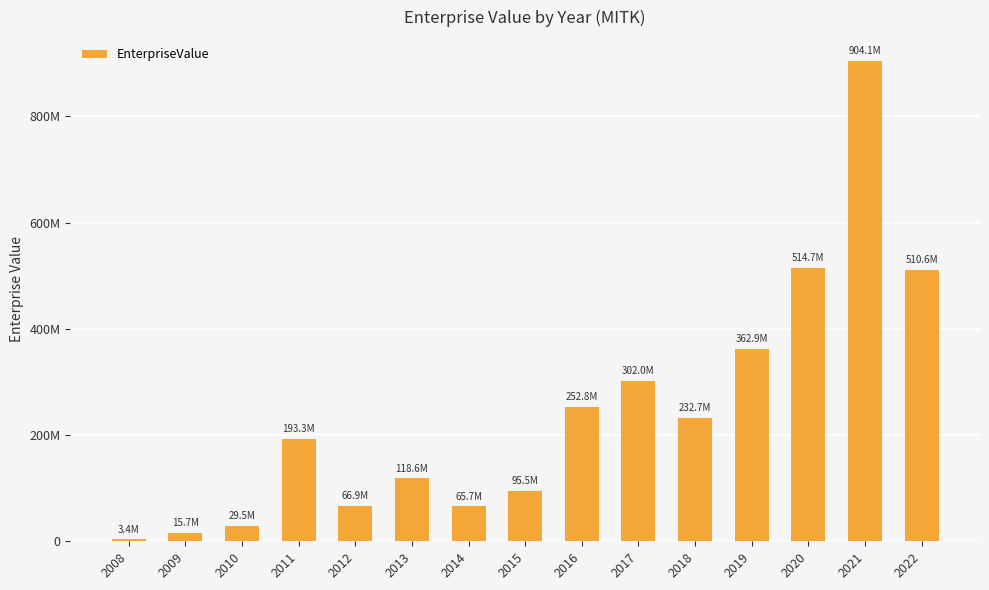

What is the sum of all values?

3668379867.9